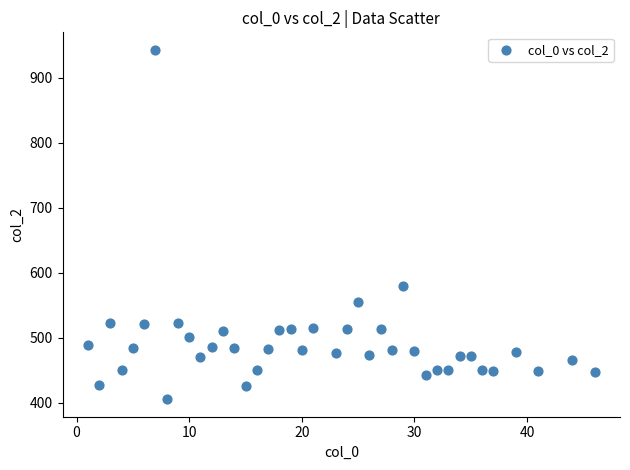

What Y value in the scatter plot is closest to 673?

580.1